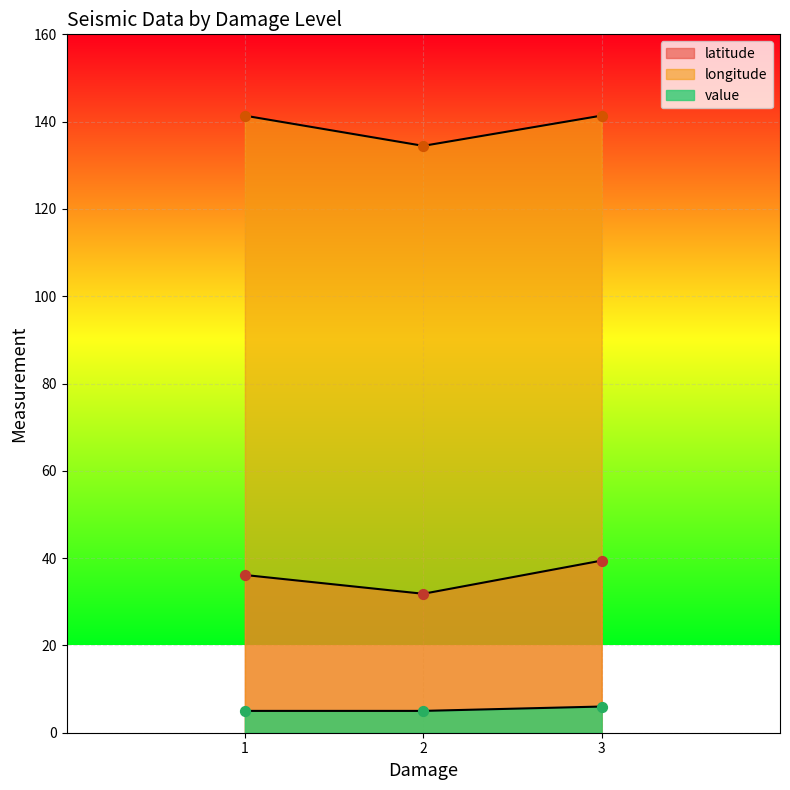

Which series reaches the maximum Y coordinate?

longitude